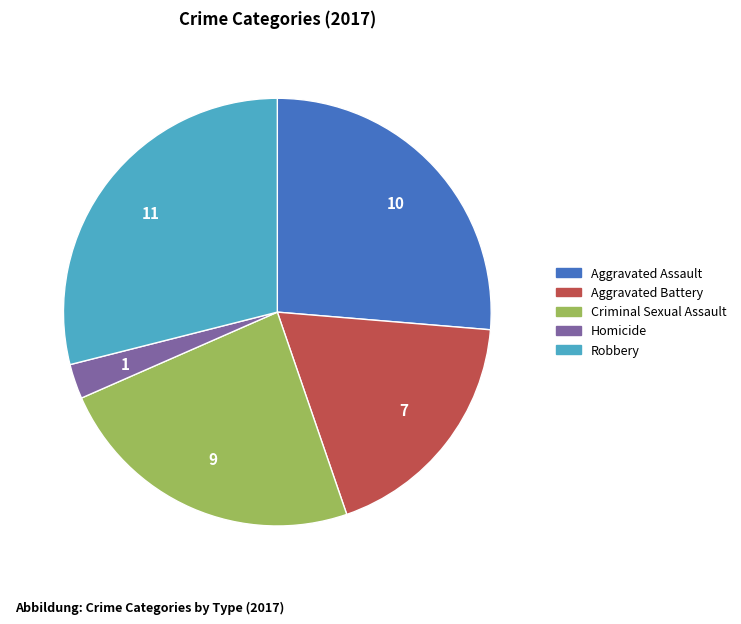

True or false: Robbery accounts for 29% of the total.

True